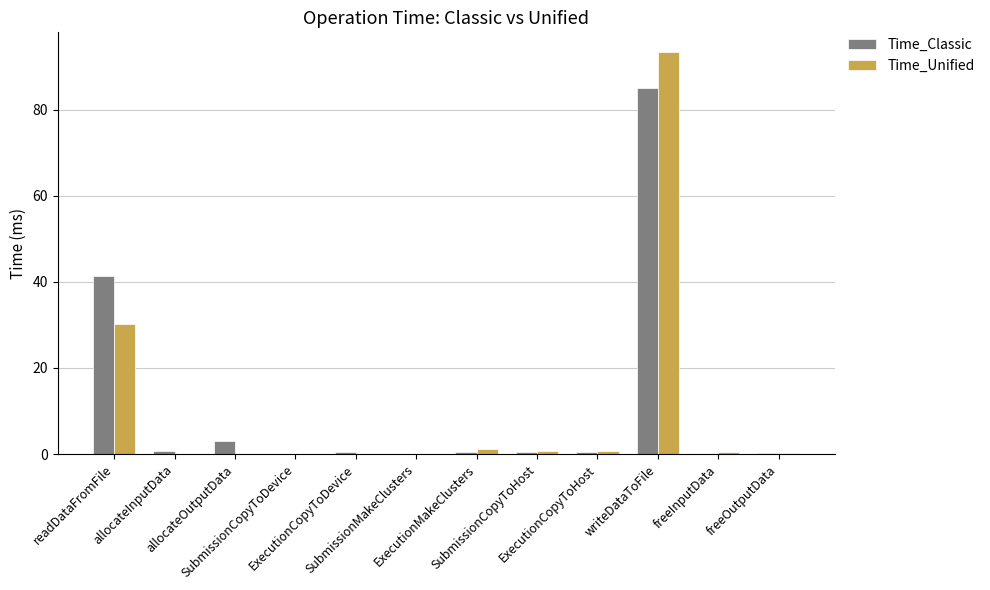

What is the spread (max minus min) of values at freeInputData?

0.3